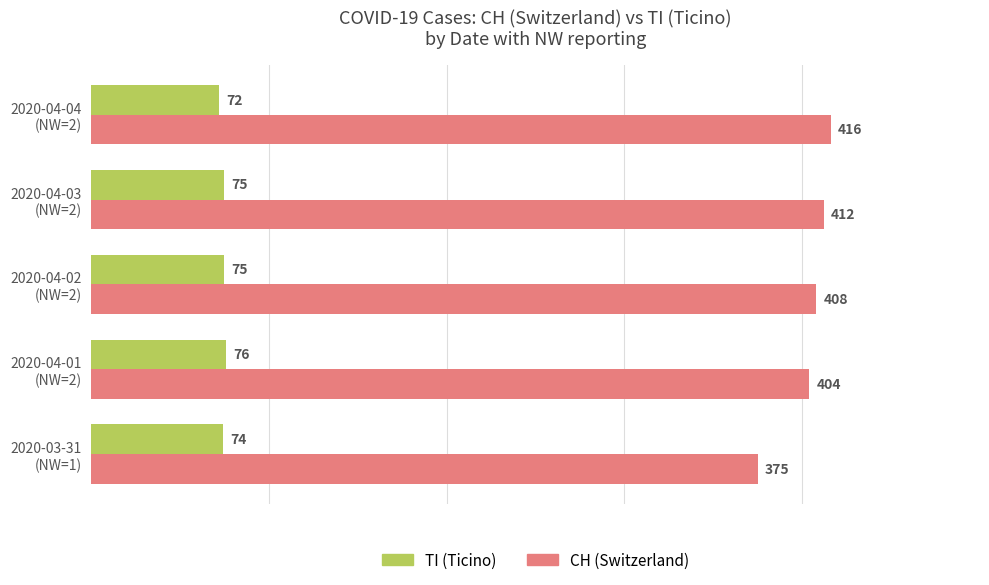

What is the smallest value displayed?

72